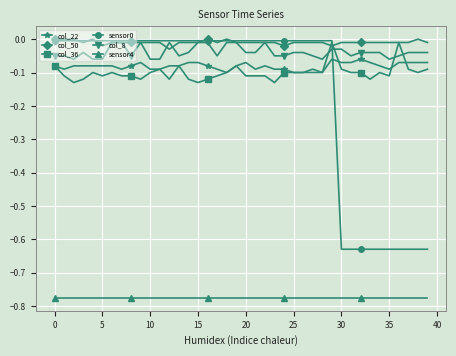

True or false: sensor0 and sensor4 cross at least once.

False